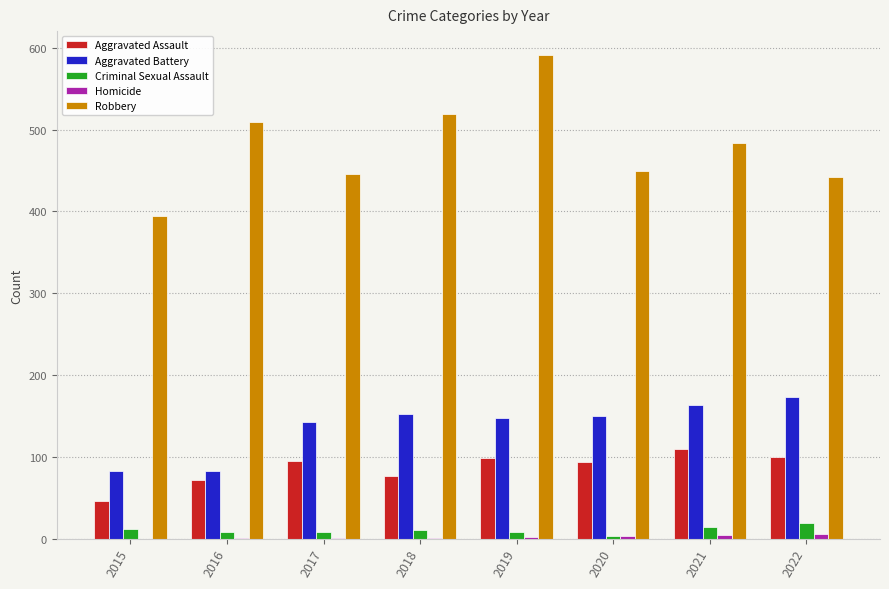

The Aggravated Assault series shows 134 at 2020. True or false?

False